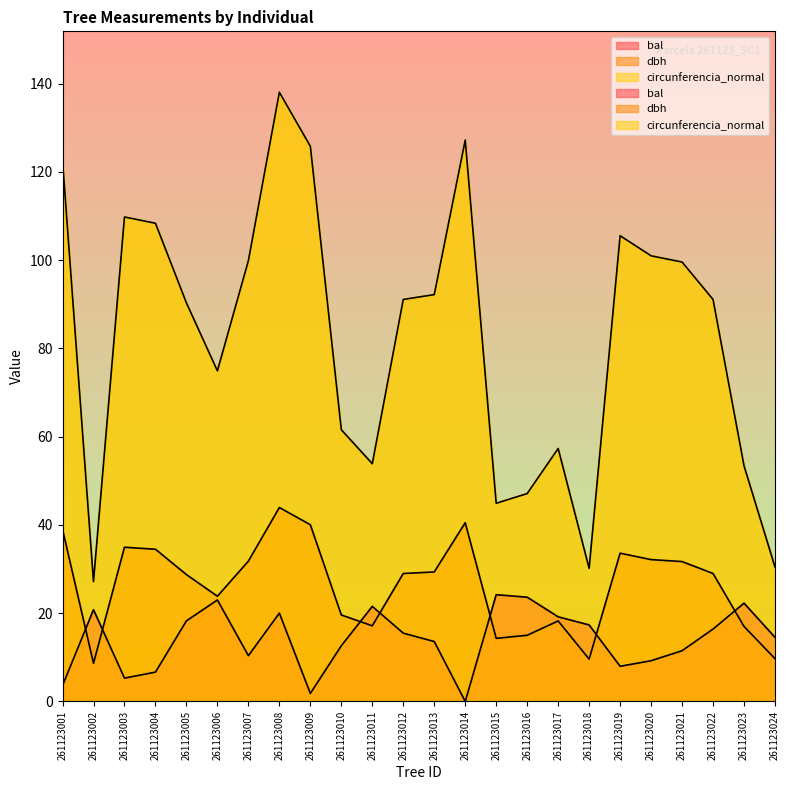

True or false: circunferencia_normal and dbh intersect in this chart.

False